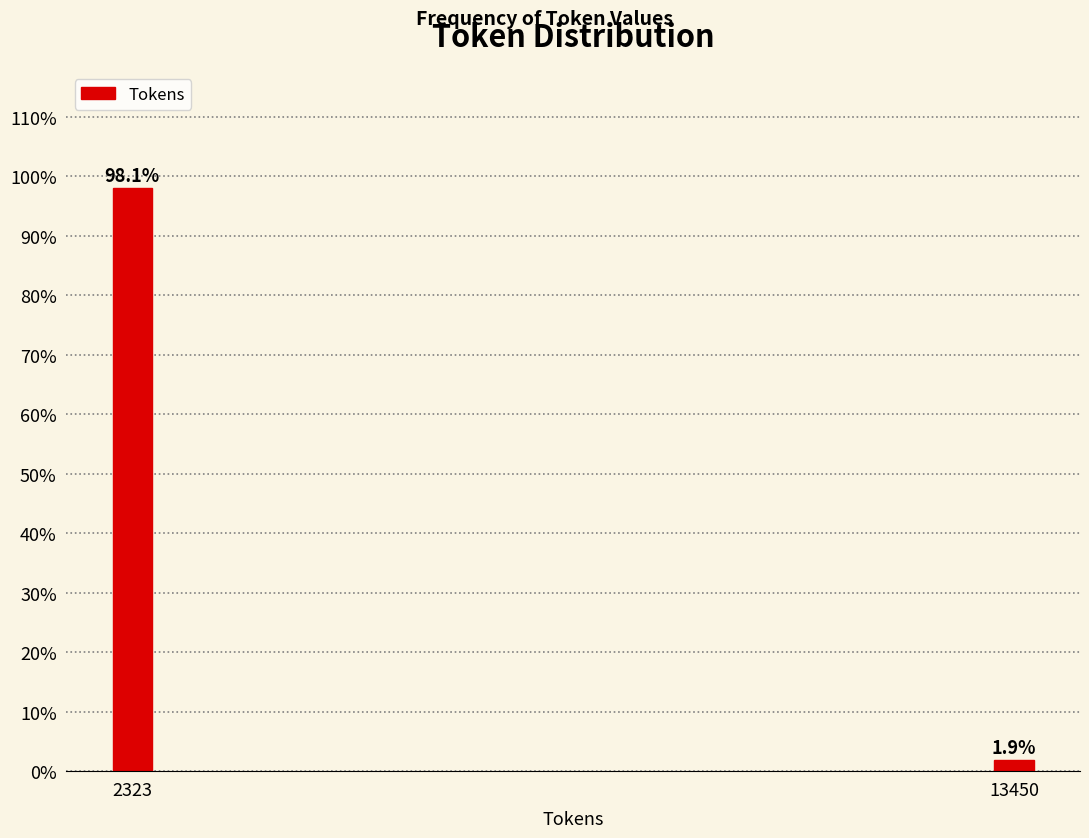

Reading right to left, extract all data points from this chart.

1.9	98.1